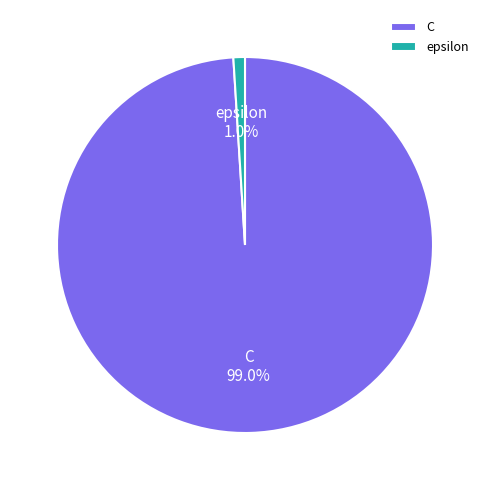

True or false: epsilon accounts for 7% of the total.

False